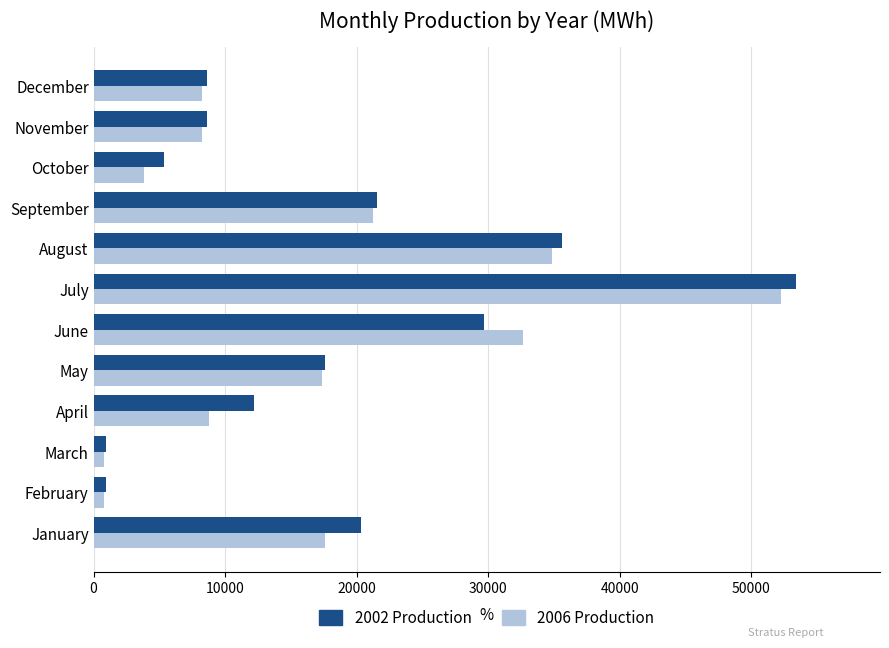

True or false: 2002 Production has a value of 28447.0 at January.

False